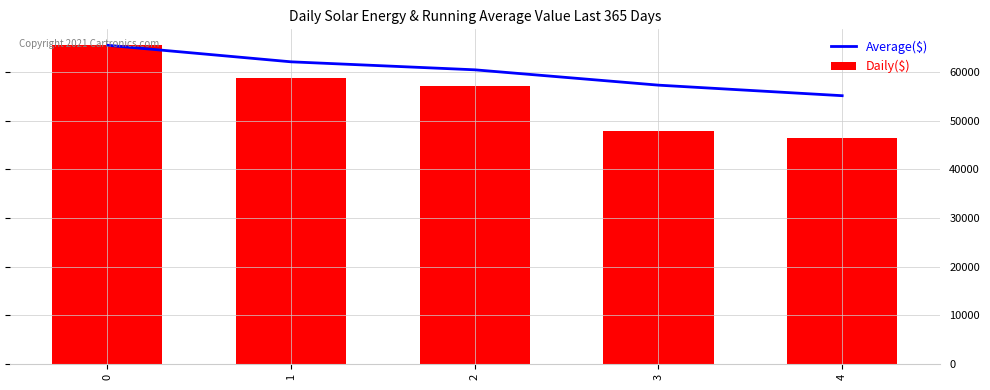

What is the difference between the second highest and second lowest values in the Daily($) series?

10854